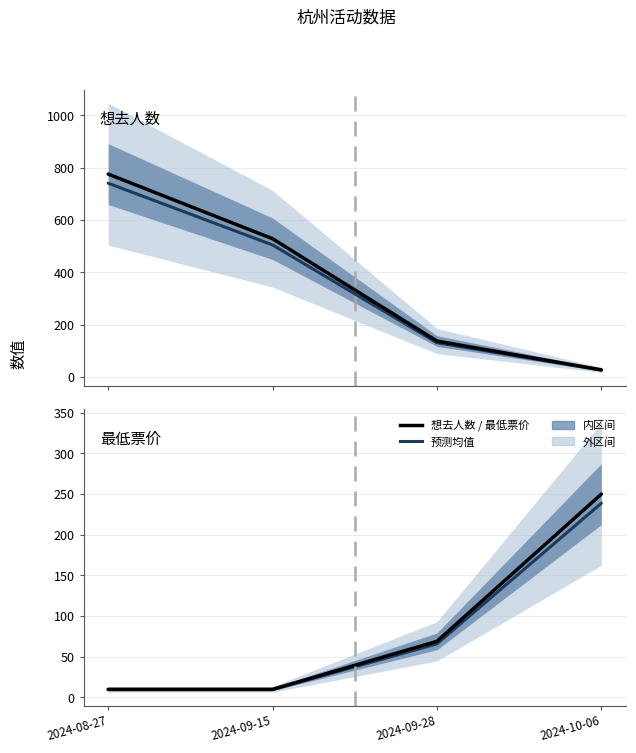

True or false: 预测均值 and 最低票价 cross at least once.

False